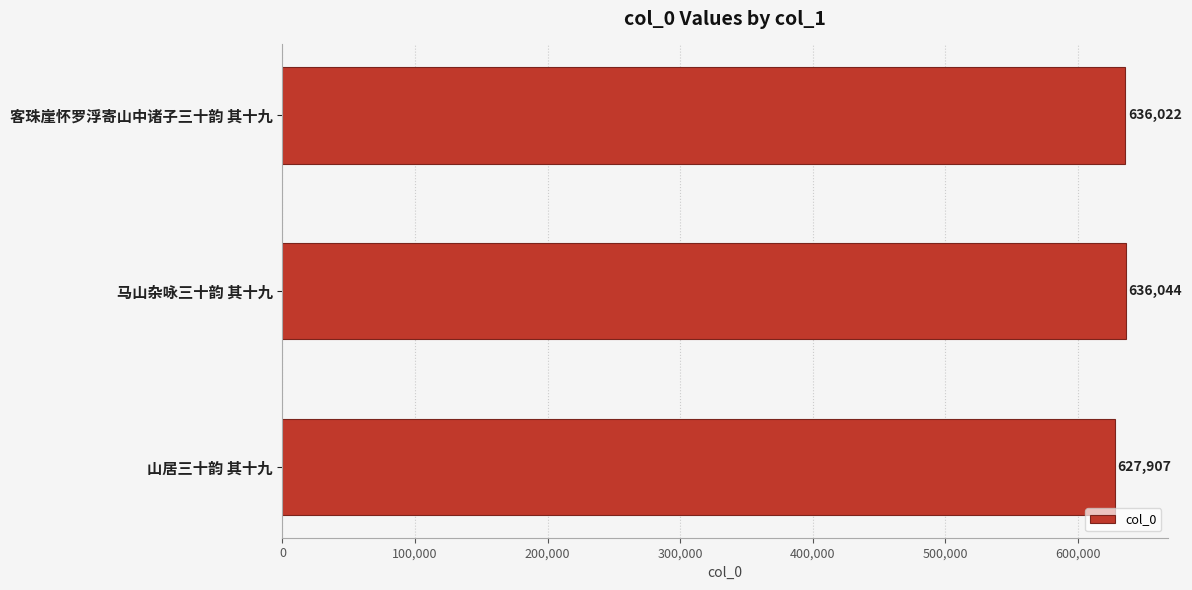

True or false: the data shows 627907 at 山居三十韵 其十九.

True